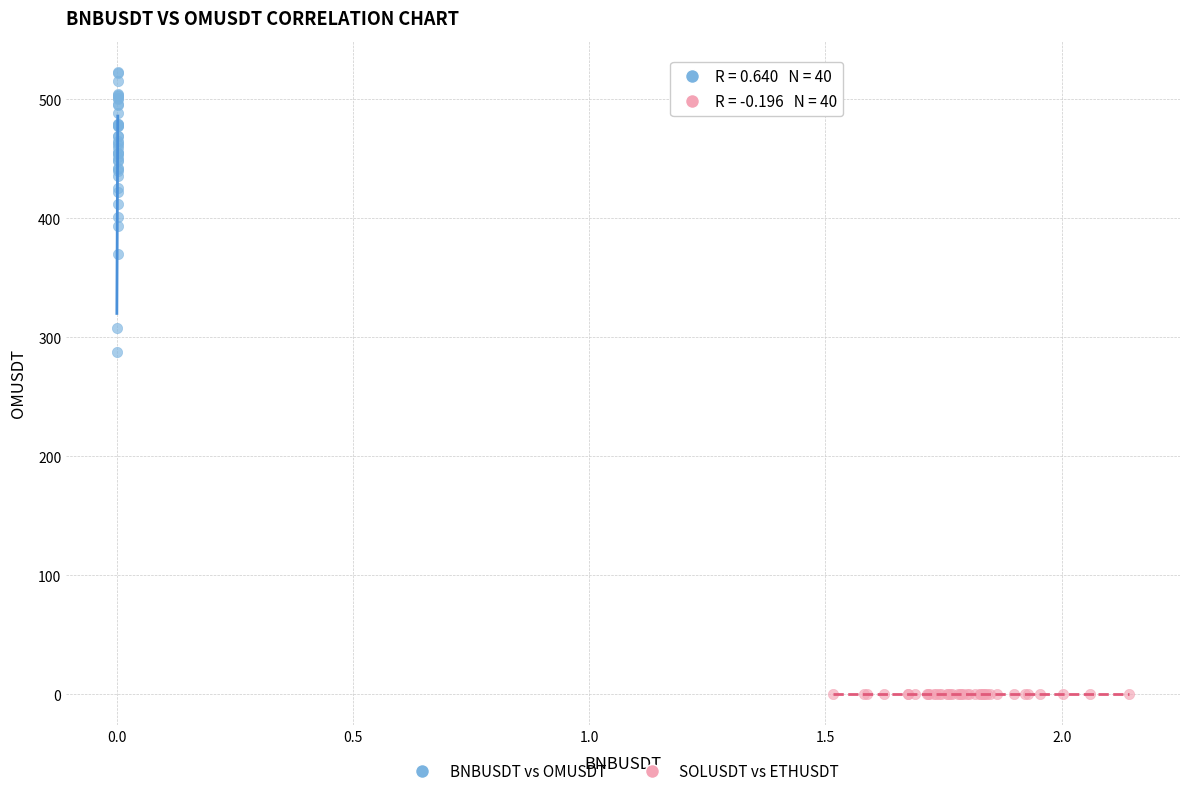

Which series reaches the minimum Y coordinate?

SOLUSDT vs ETHUSDT